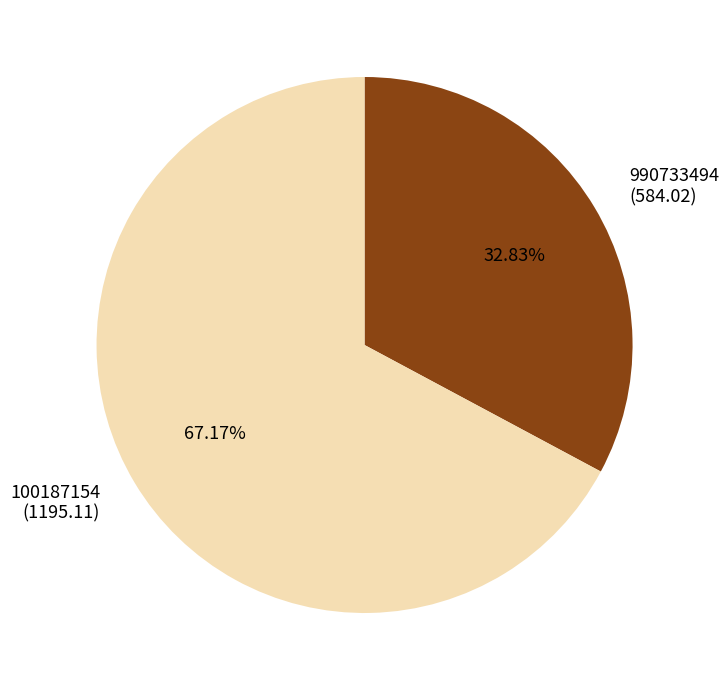

Which slice is the smallest?

990733494